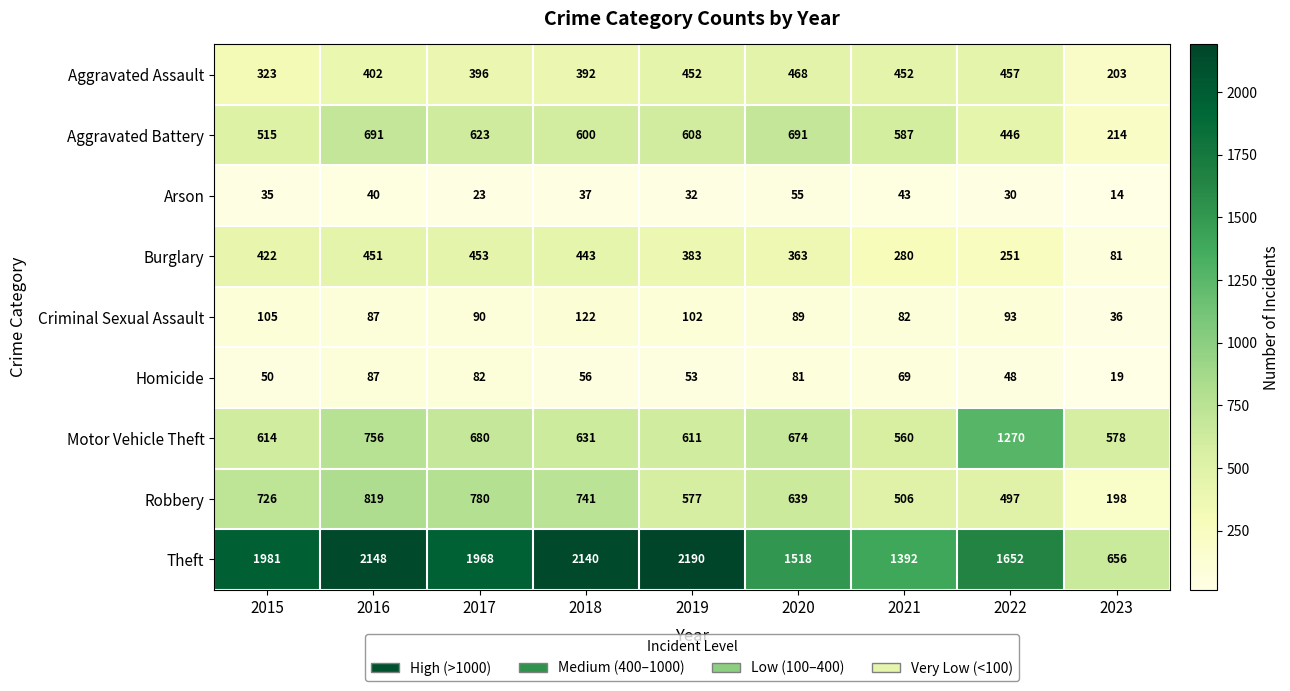

Between 2019 and 2022, which series saw the biggest shift?

Motor Vehicle Theft